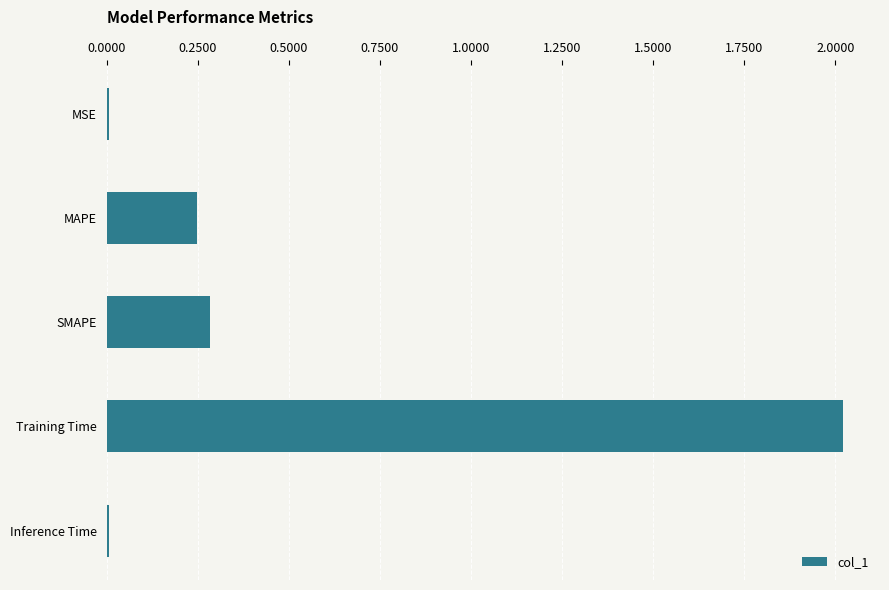

What is the sum of the values at MAPE and Training Time?

2.3